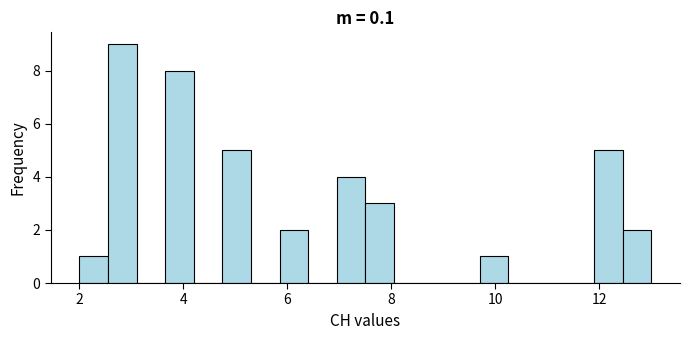

Read against the x-axis, roughly where is the centre of the tallest bar?

2.8